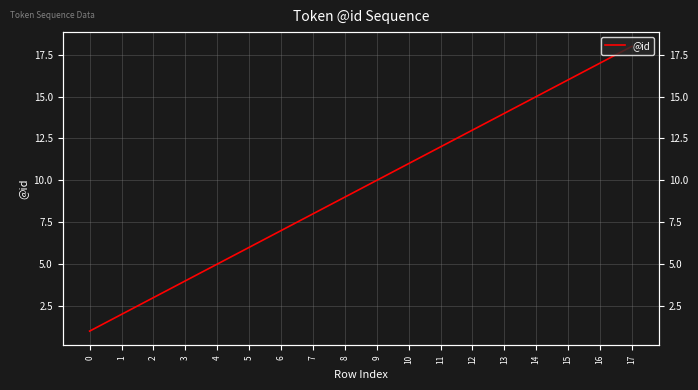

Does the chart have visible grid lines?

Yes